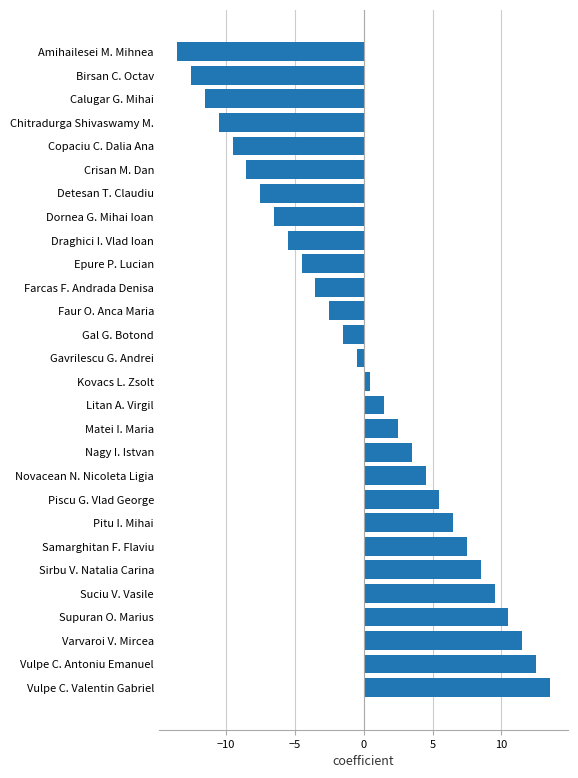

What position from the bottom is Birsan C. Octav?

27